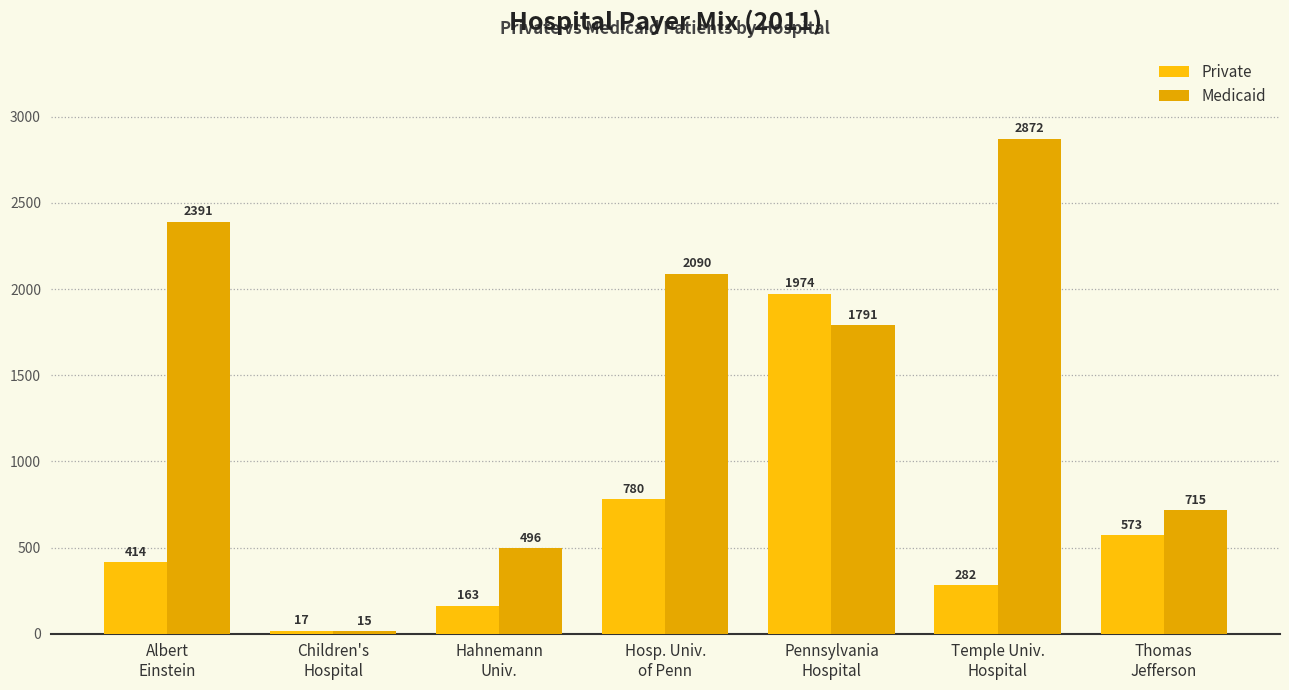

What is the difference between the second highest and minimum values in the Medicaid series?

2376